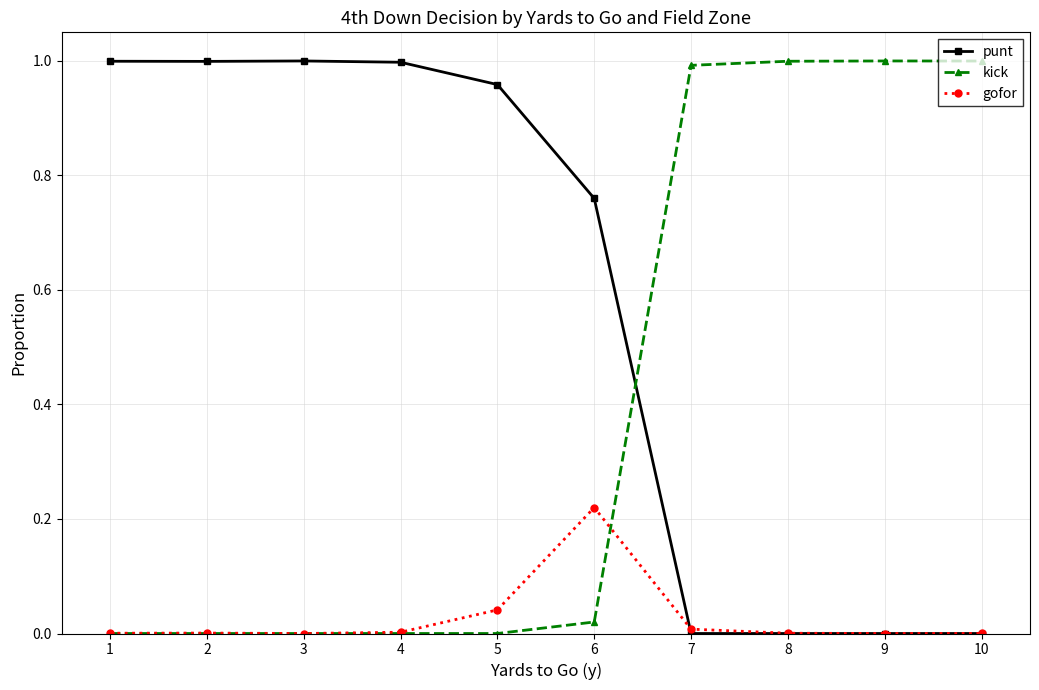

Which series has the largest total across all categories?

punt